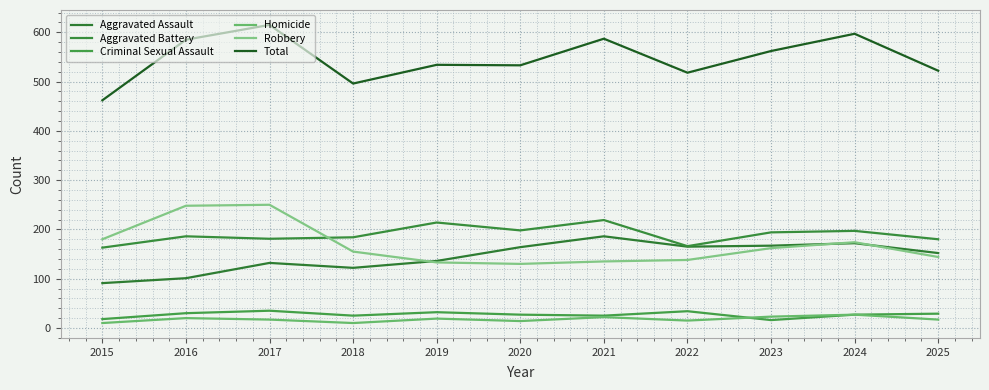

How many lines are shown in the chart?

6